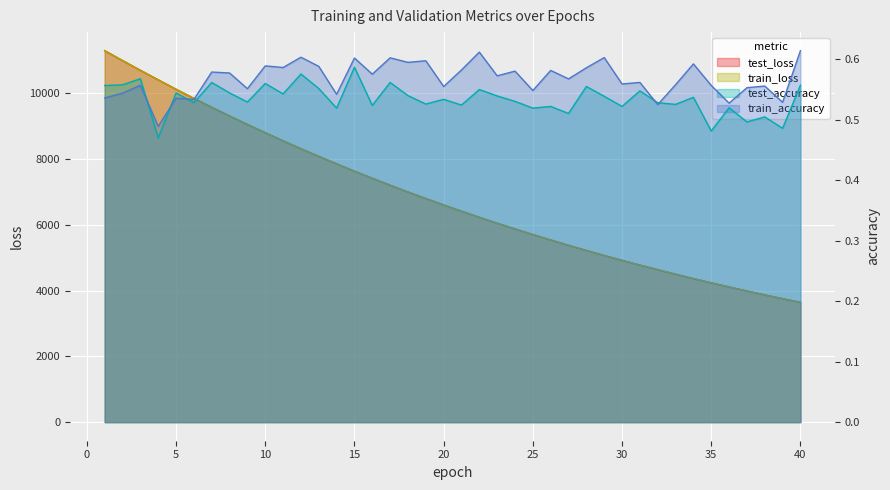

True or false: train_accuracy has a value of 0.5 at 5.

True